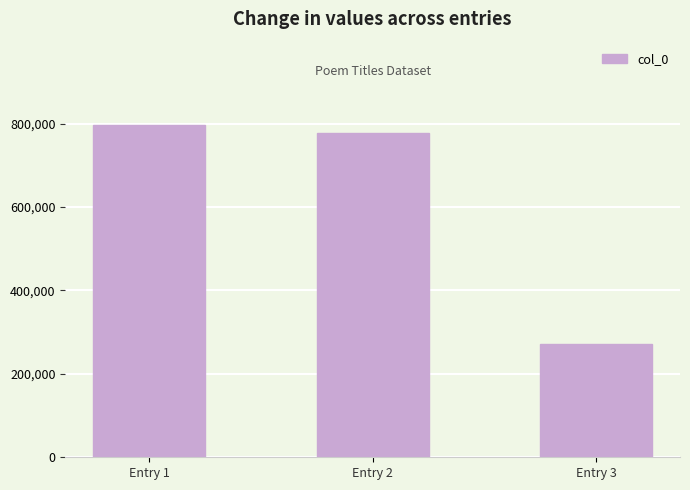

What is the sum of the values at Entry 2 and Entry 3?

1049346